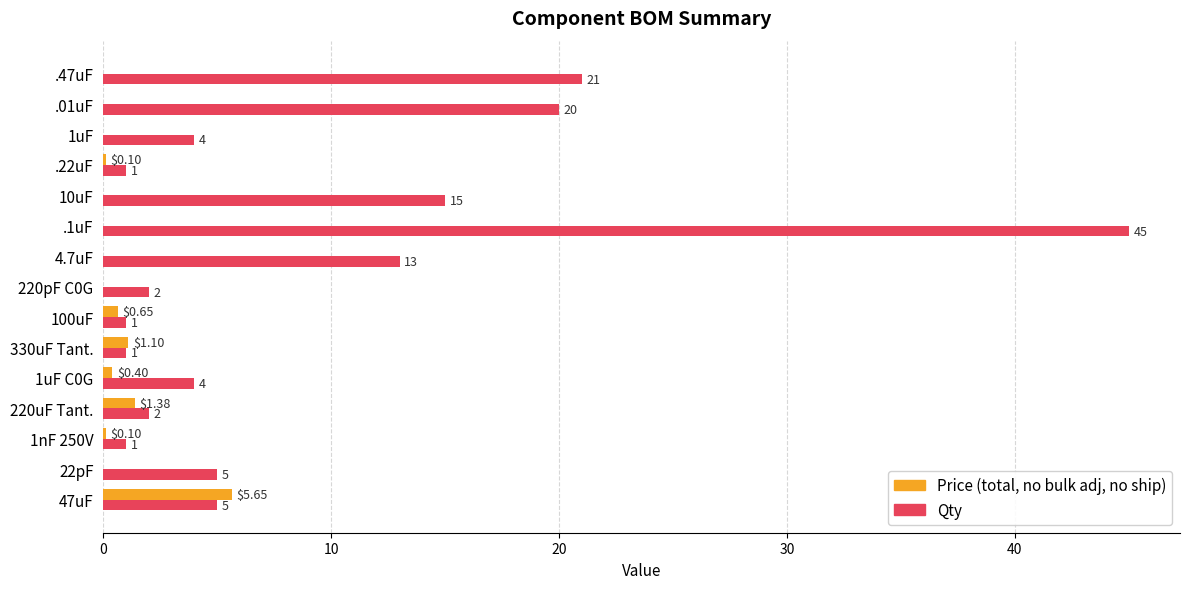

At which category is the sum across all series the highest?

.1uF